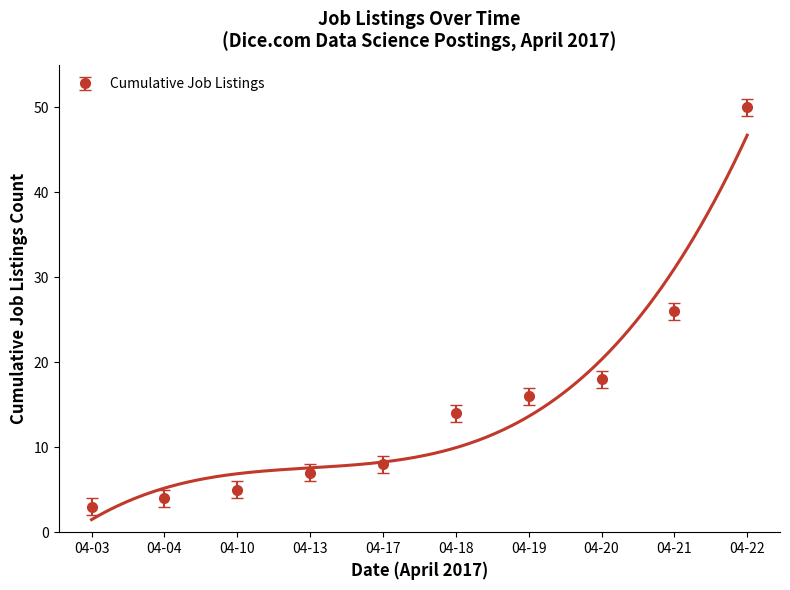

Is it true that Cumulative Job Listings equals 5 at 04-10?

True